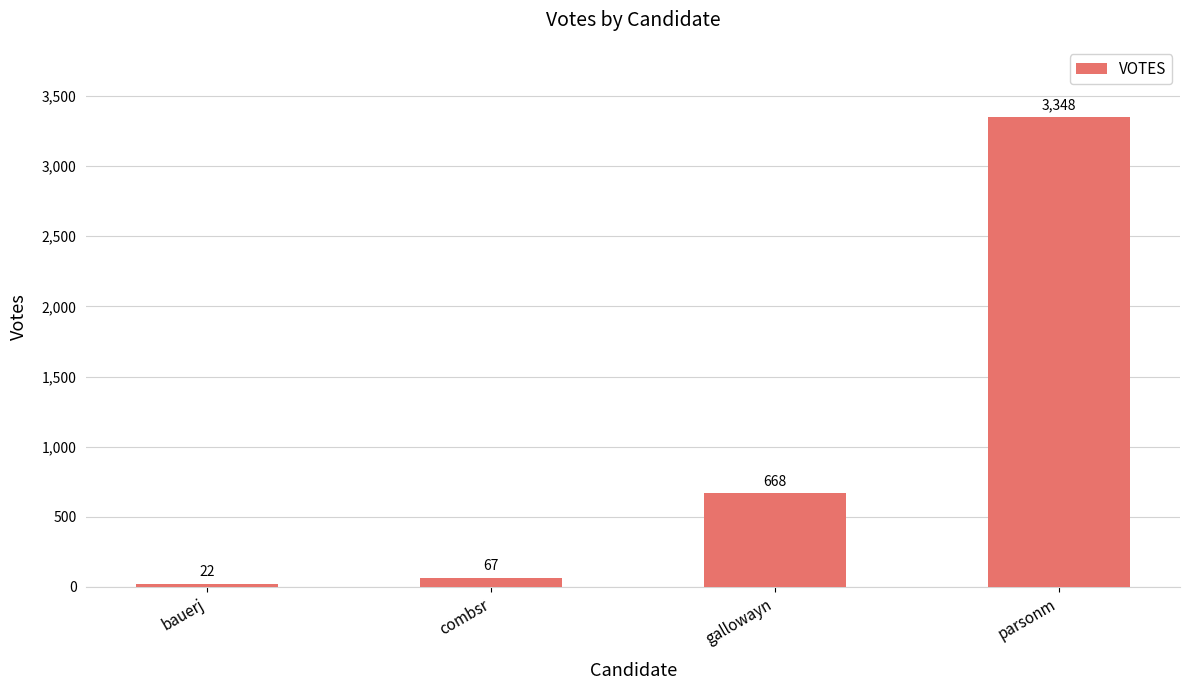

At which category does the chart reach its peak across all series?

parsonm